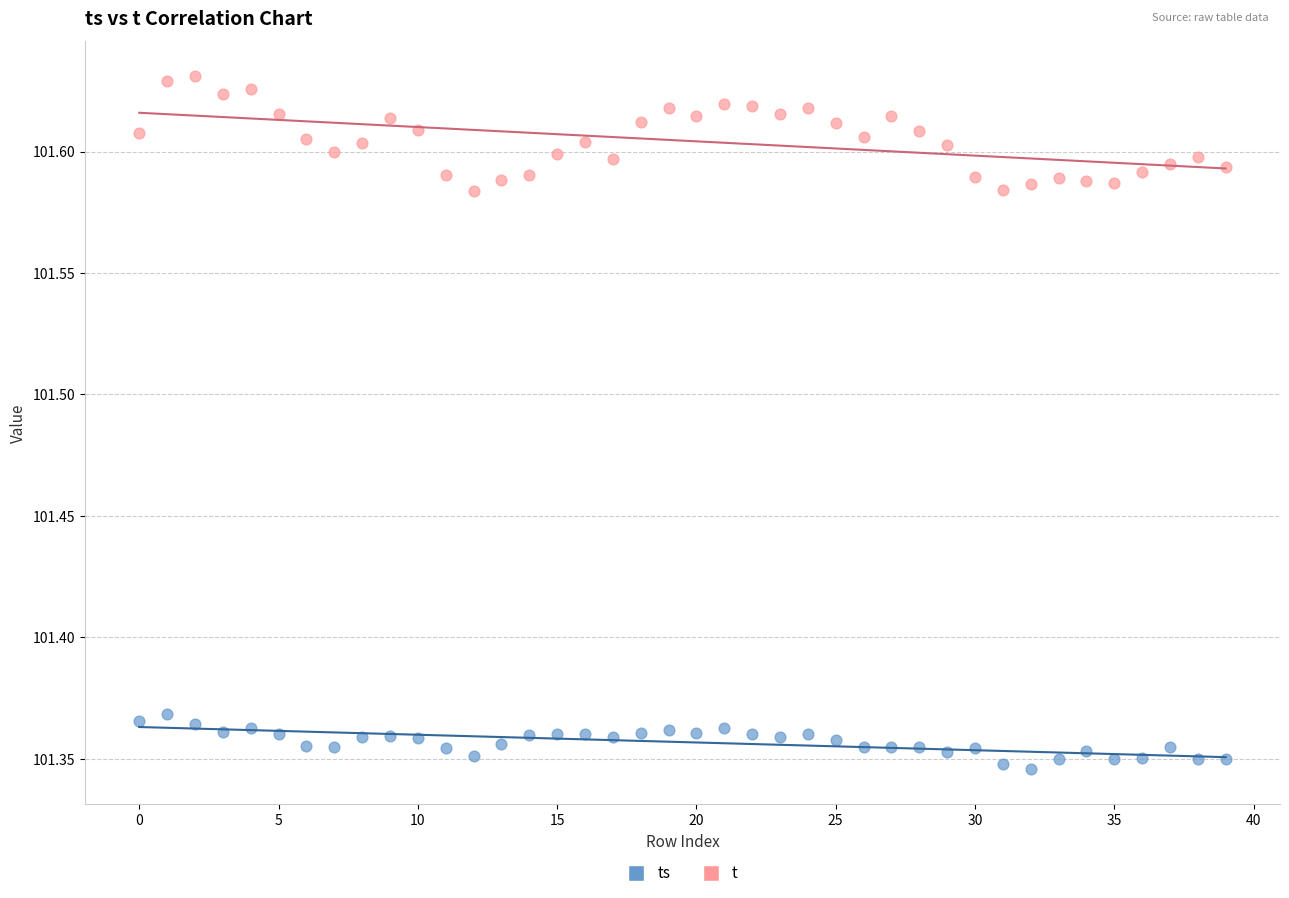

Which series has the widest spread of Y values?

t